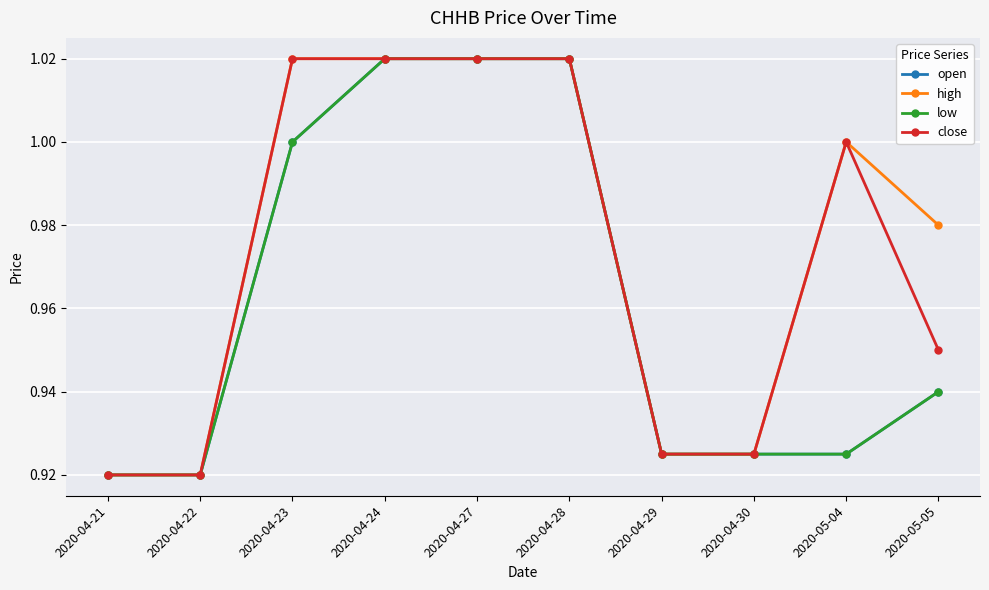

What value does the close series have at 2020-04-27?

1.0